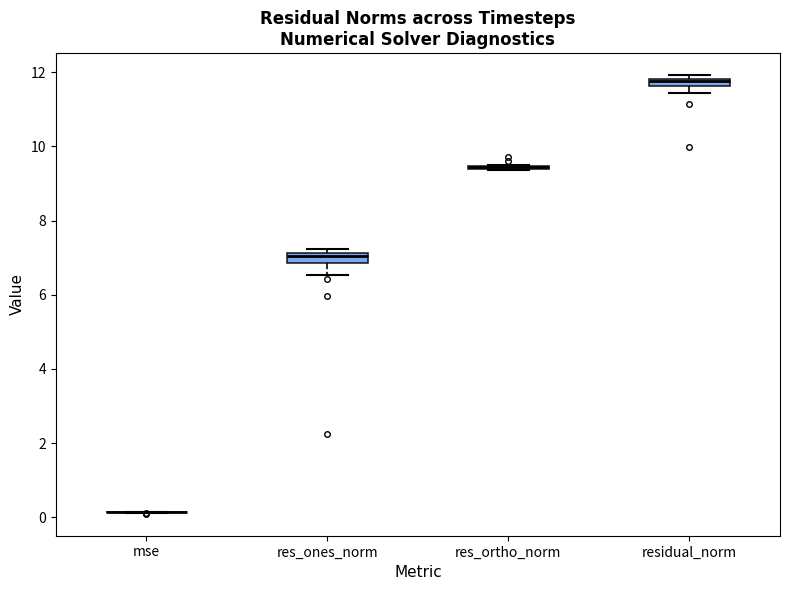

Where does the lower whisker of the box for residual_norm end on the y-axis? The values are not printed on the chart, so give them approximately, as read against the axis.

11.4